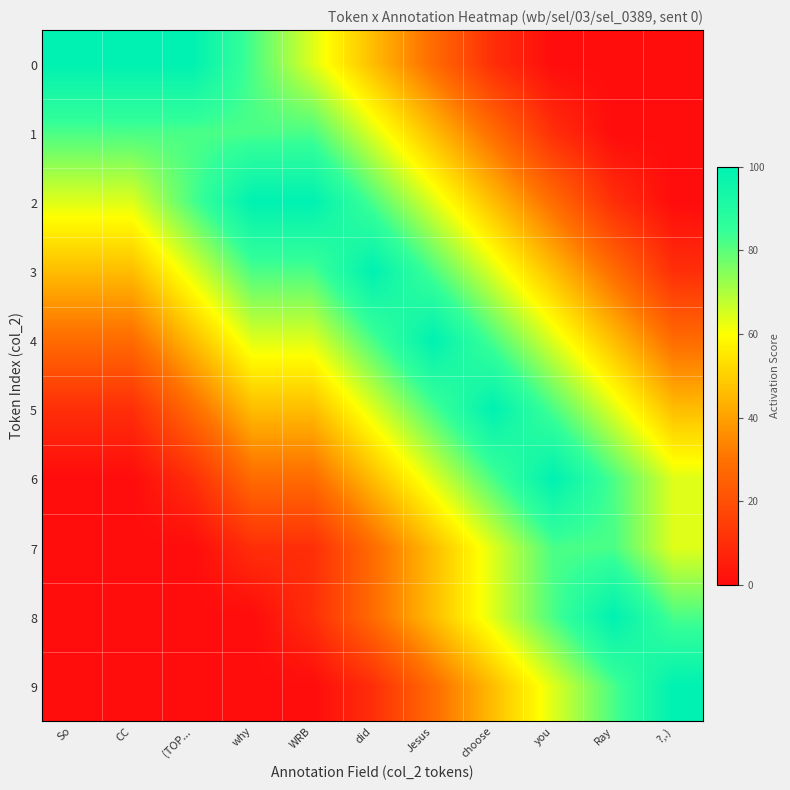

What is the difference between the highest and lowest values at Ray?

100